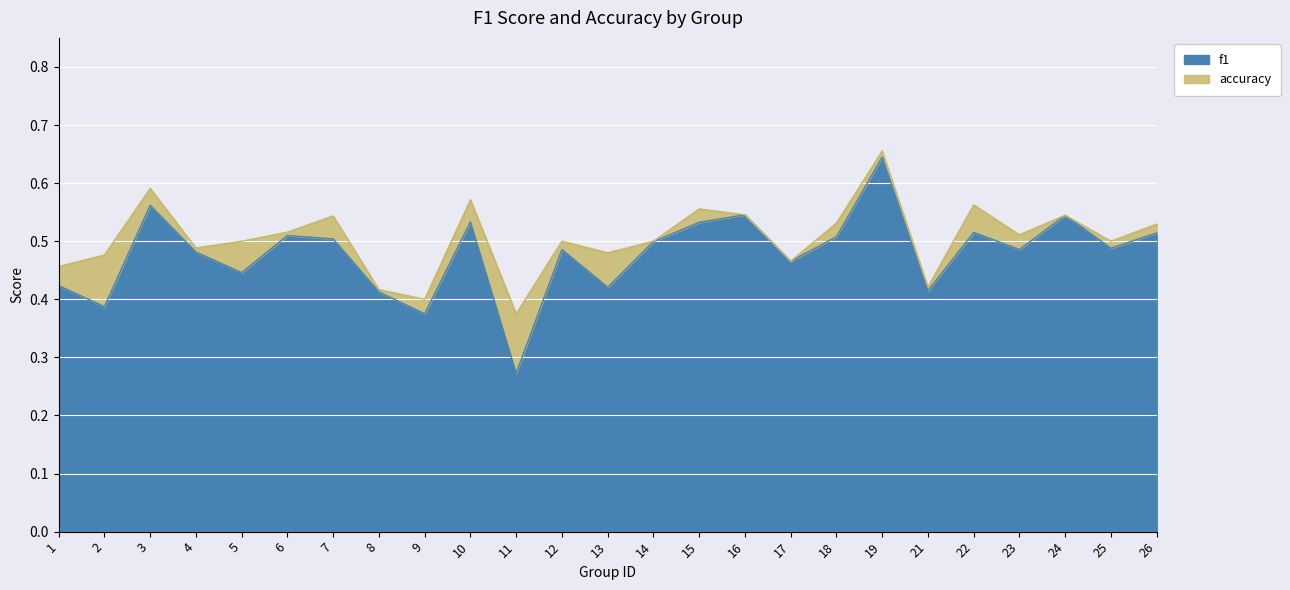

List the series in order of their peak value, lowest first.

f1, accuracy